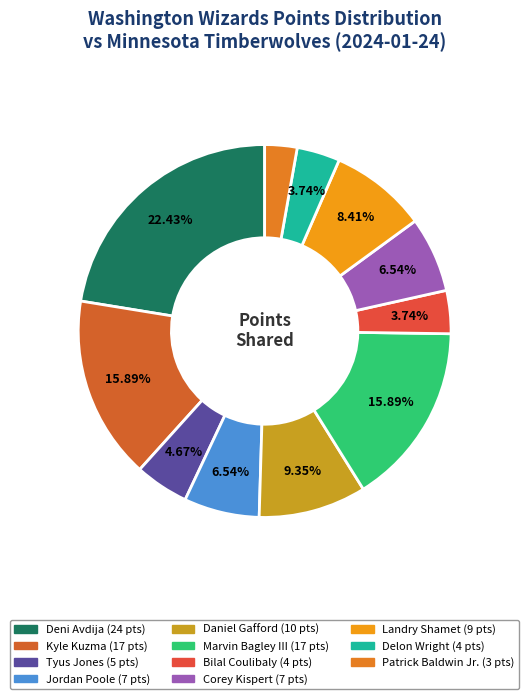

To the nearest percent, what is the average slice percentage?

9%